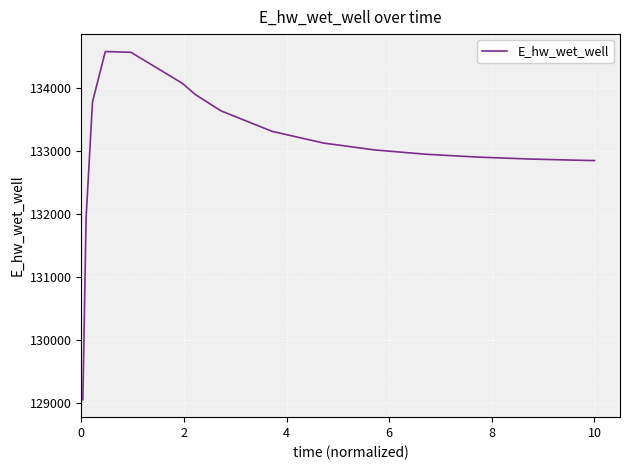

What is the minimum value shown in the chart?

129054.2